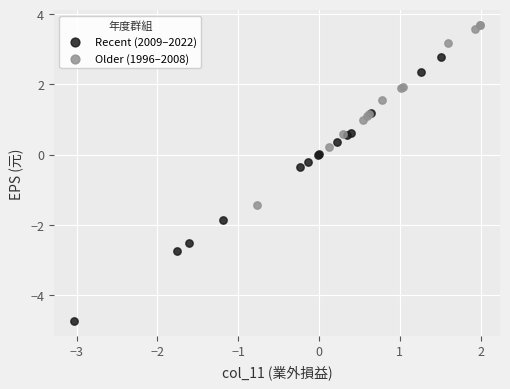

What are all the series names shown in the legend?

Recent (2009–2022), Older (1996–2008)